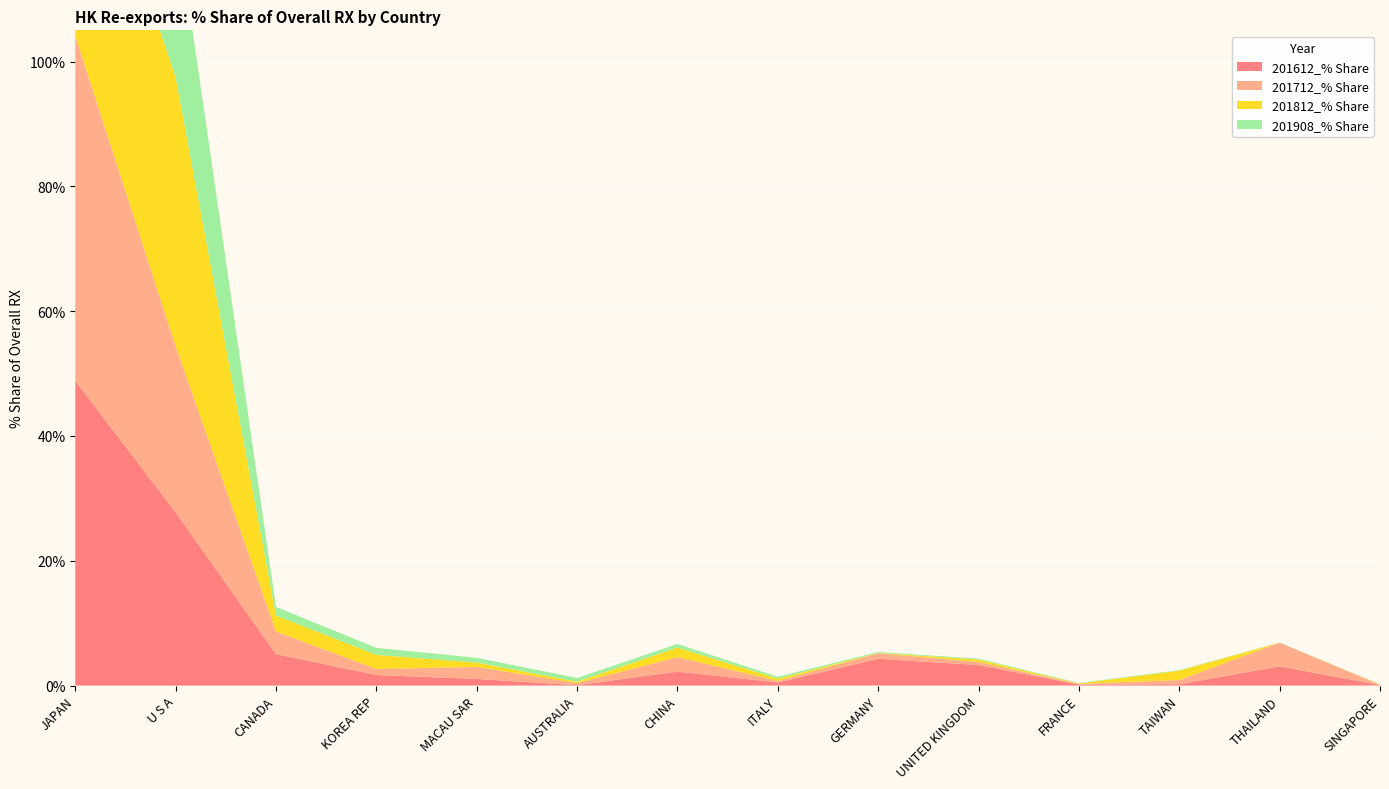

Reading right to left, transcribe all the data shown in this chart.

201612_% Share: 0.1	3.1	0.2	0.2	3.3	4.3	0.5	2.2	0.1	1.1	1.7	5.0	27.7	48.8
201712_% Share: 0.1	3.8	0.7	0.1	0.5	0.9	0.2	2.3	0.3	1.9	1.0	3.6	26.6	55.3
201812_% Share: 0.0	0.0	1.5	0.1	0.4	0.1	0.4	1.5	0.2	0.7	2.3	2.6	43.1	41.5
201908_% Share: 0.0	0.0	0.1	0.1	0.1	0.1	0.3	0.6	0.6	0.8	1.1	1.4	26.3	68.0